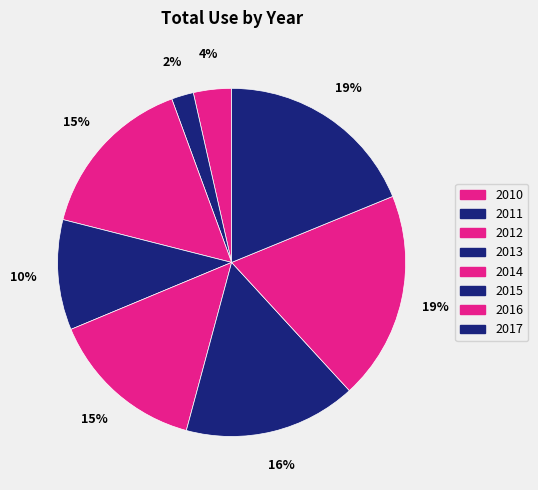

What is the largest slice in the pie chart?

2016